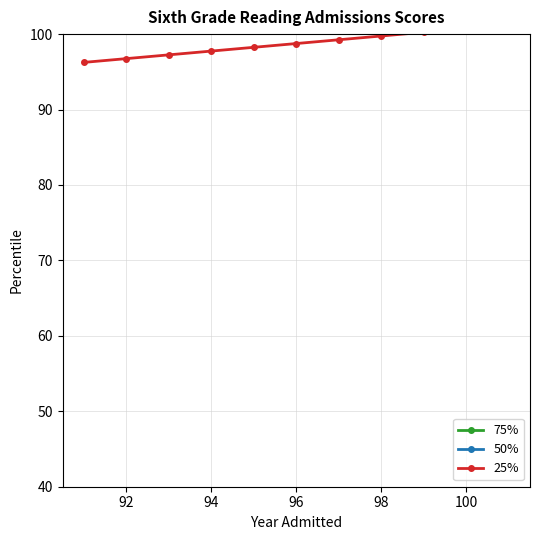

List the series in order of their peak value, highest first.

75%, 50%, 25%